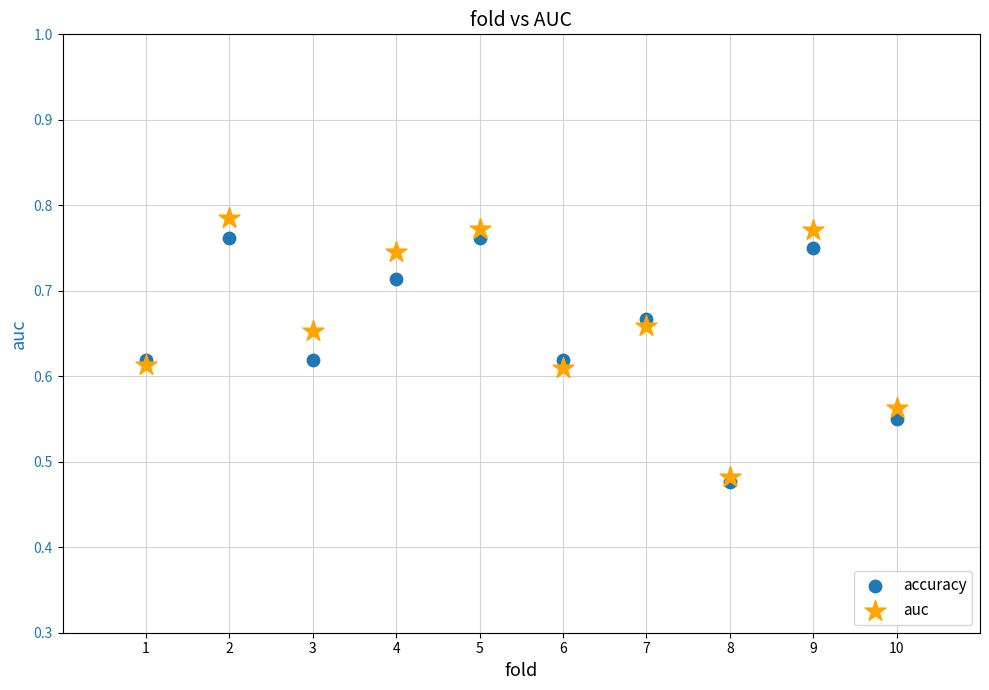

Which series contains the highest Y value?

auc